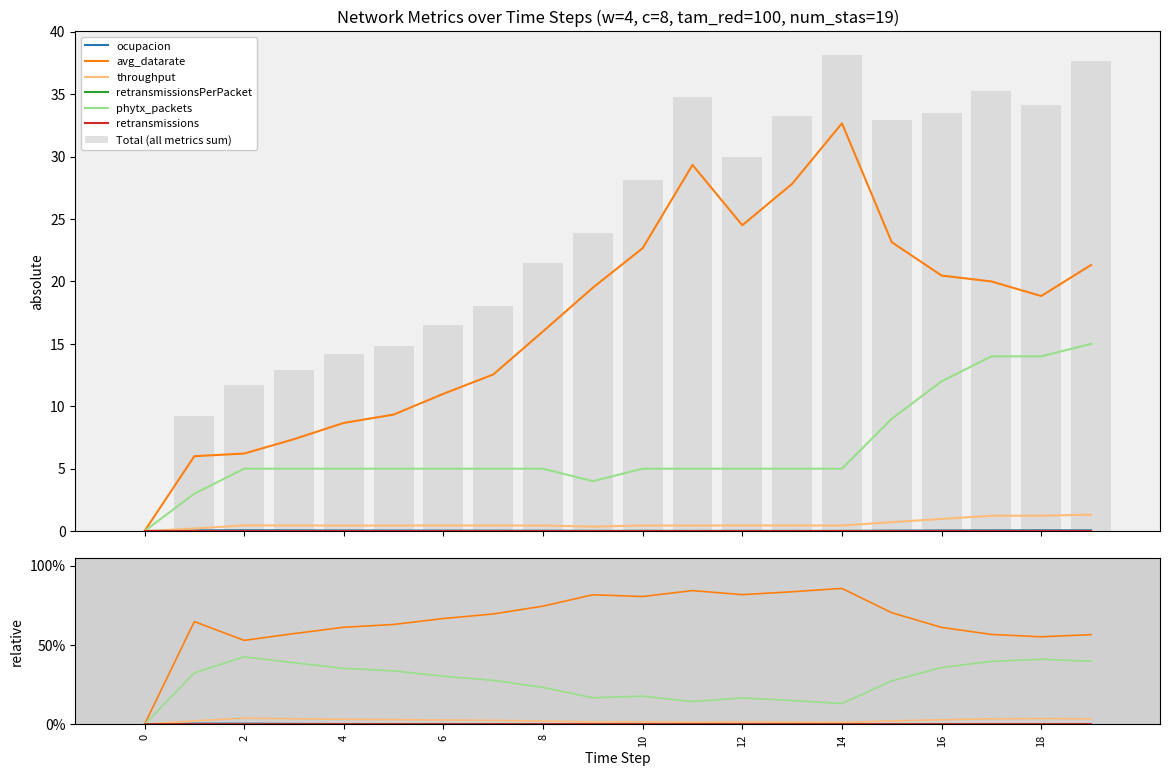

What is the value of the ocupacion bar at the 4th from the left?

0.1